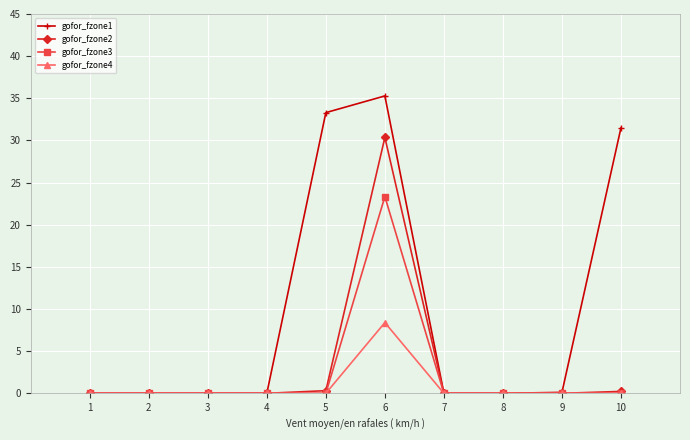

The value of gofor_fzone4 at 10 is 4.9. True or false?

False